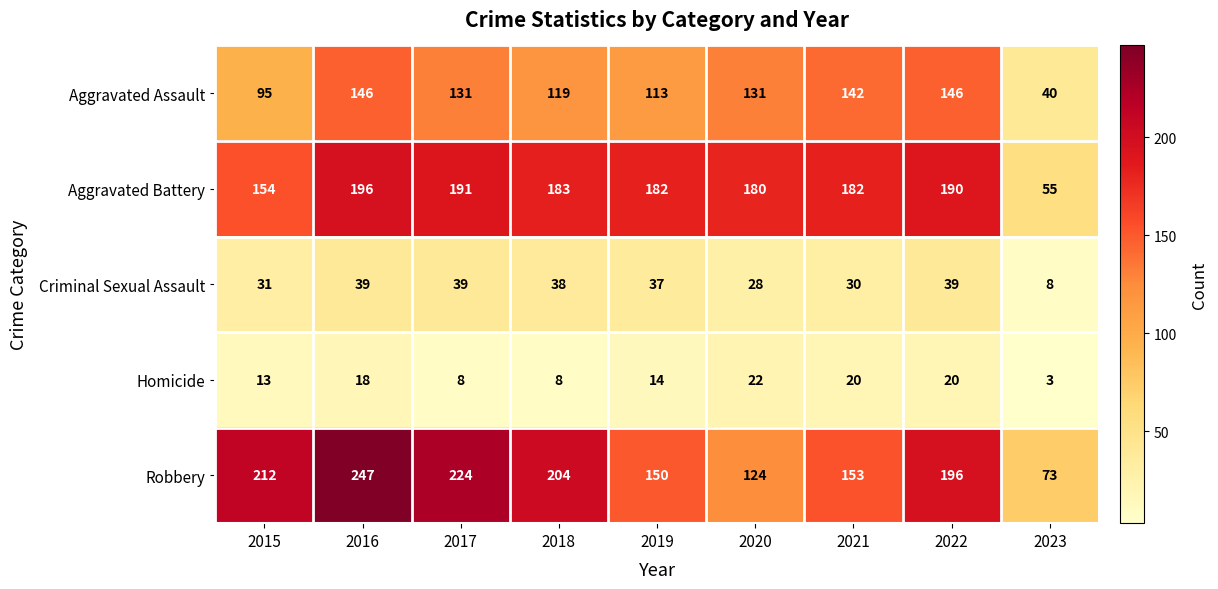

Where does the Aggravated Battery series first go above 182?

2016